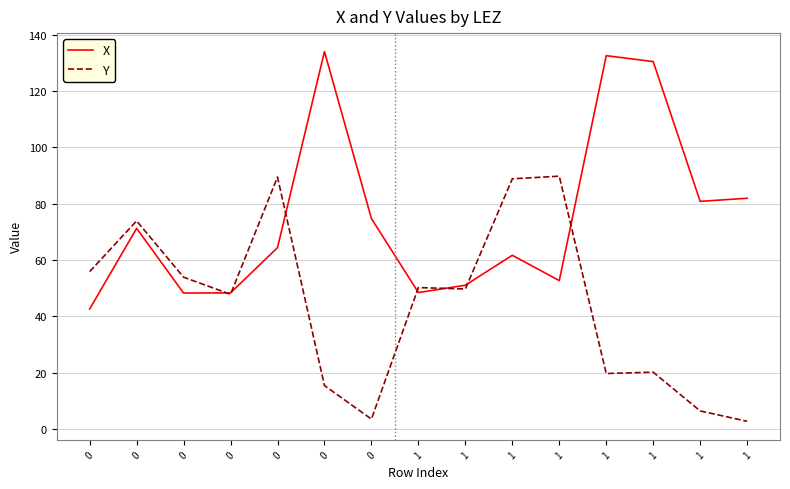

What are all the series names shown in the legend?

X, Y